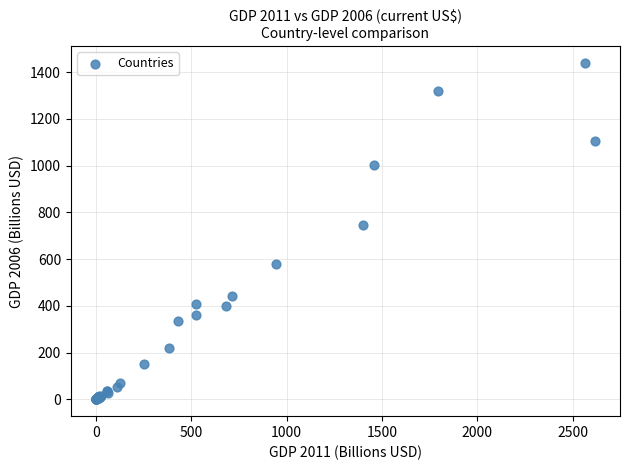

What Y value in the scatter plot is closest to 720?

748.4